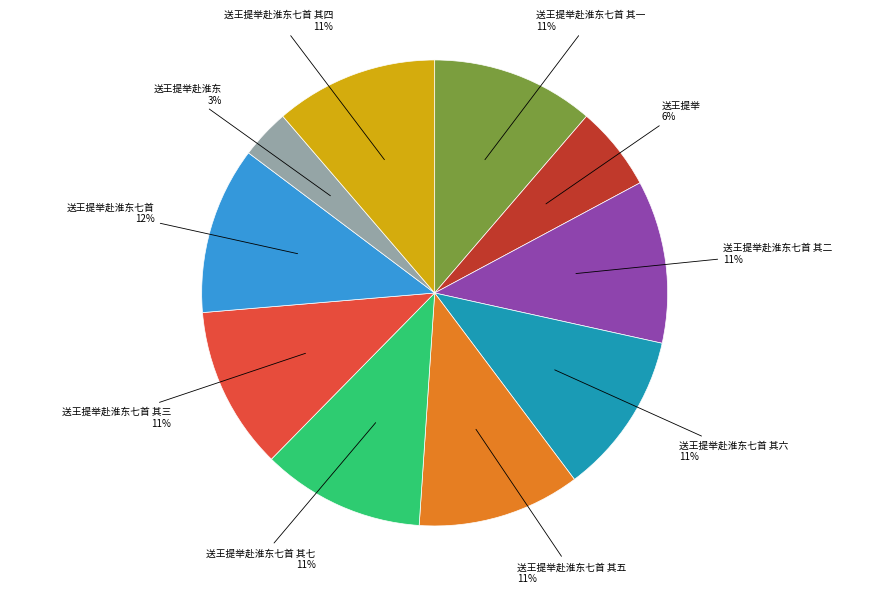

To the nearest percent, what is the average slice percentage?

10%